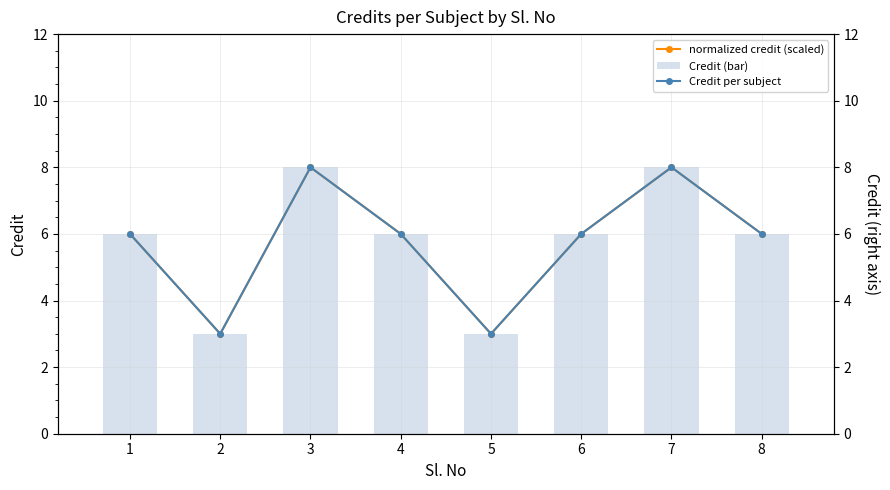

Which series has the largest total across all categories?

normalized credit (scaled)